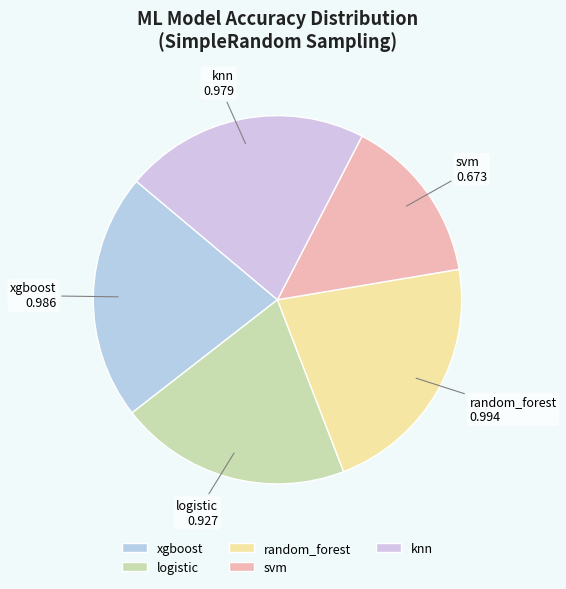

Is logistic the majority of the pie?

No